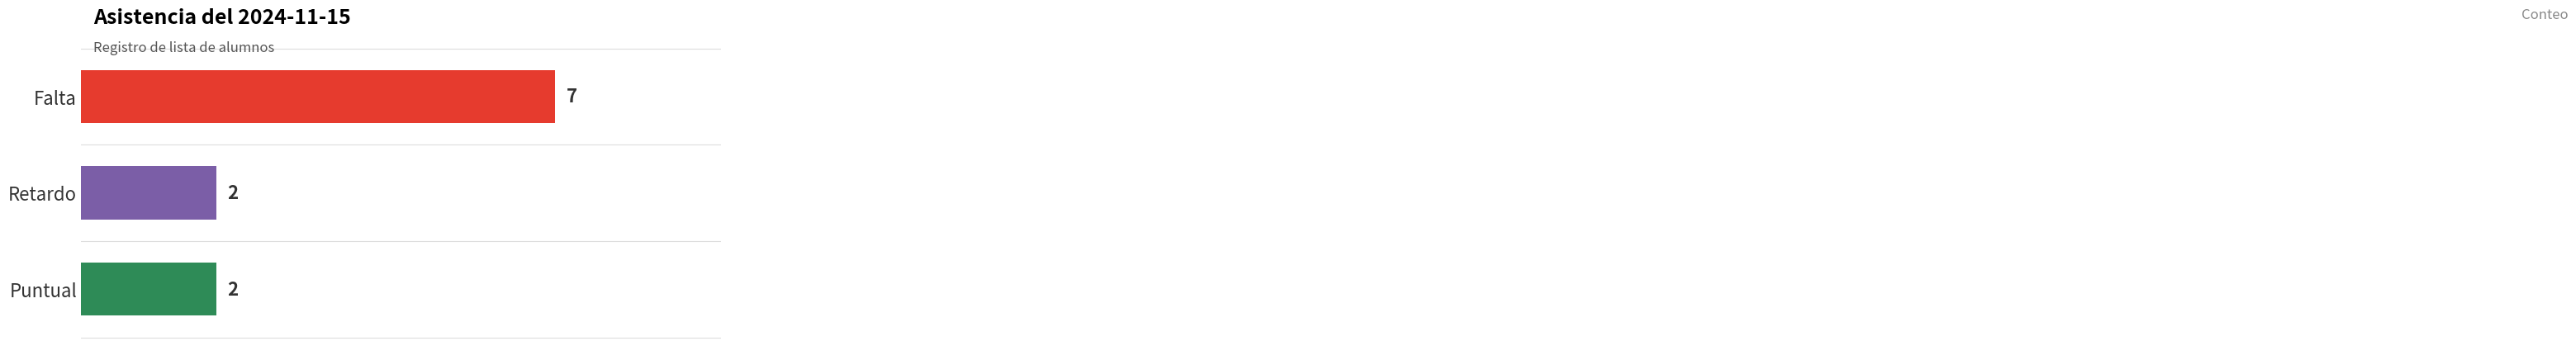

The value at 0 is 4. True or false?

False